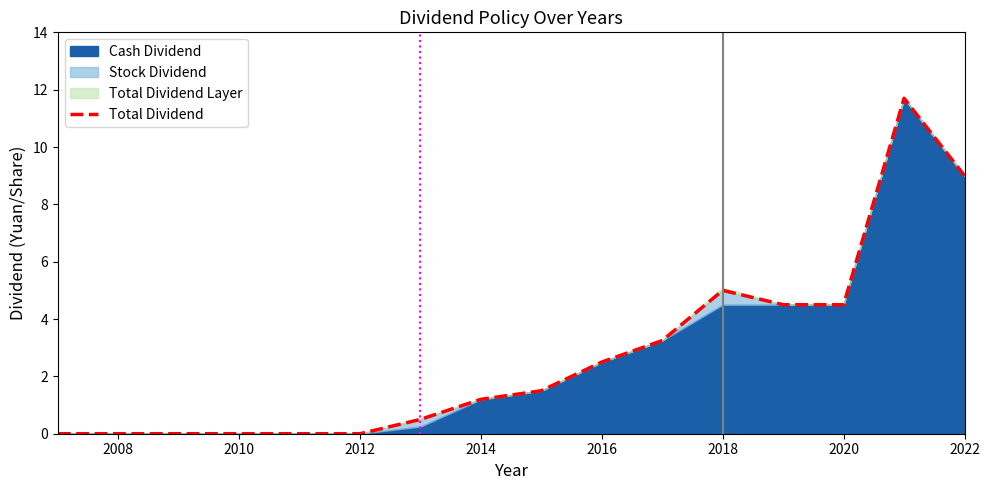

Does the chart have visible grid lines?

No